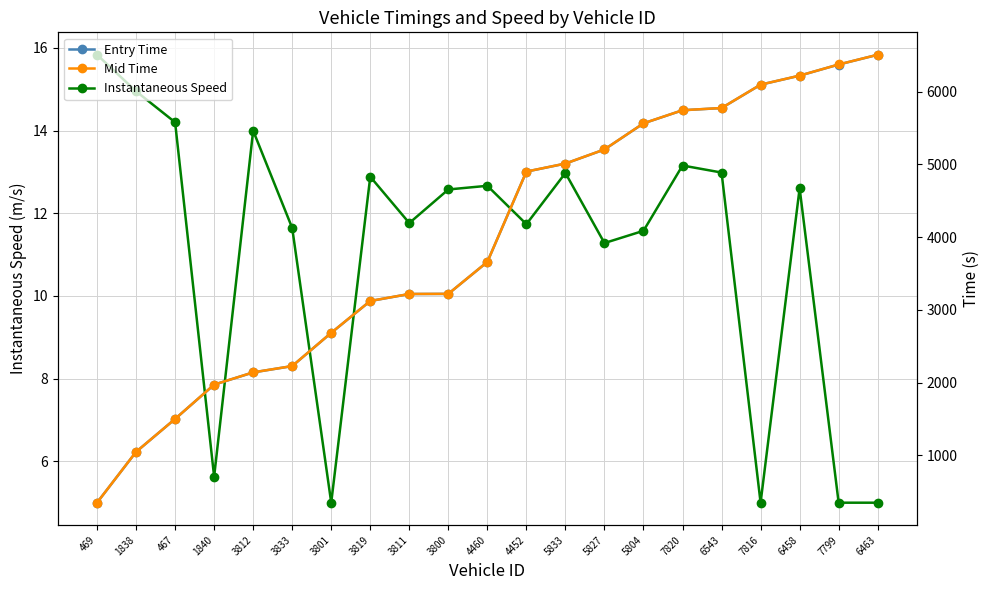

Reading left to right, extract all data points from this chart.

Instantaneous Speed: 469=15.8	1838=15.0	467=14.2	1840=5.6	3812=14.0	3833=11.6	3801=5.0	3819=12.9	3811=11.8	3800=12.6	4460=12.7	4452=11.7	5833=13.0	5827=11.3	5804=11.6	7820=13.2	6543=13.0	7816=5.0	6458=12.6	7799=5.0	6463=5.0
Entry Time: 469=347.6	1838=1046.1	467=1498.9	1840=1970.2	3812=2138.8	3833=2225.6	3801=2682.7	3819=3120.6	3811=3216.6	3800=3218.5	4460=3657.8	4452=4899.4	5833=5009.8	5827=5203.8	5804=5562.8	7820=5743.0	6543=5773.4	7816=6094.6	6458=6218.7	7799=6371.9	6463=6505.9
Mid Time: 469=348.1	1838=1046.6	467=1499.4	1840=1971.0	3812=2139.4	3833=2226.3	3801=2683.4	3819=3121.2	3811=3217.2	3800=3219.1	4460=3658.5	4452=4900.1	5833=5010.4	5827=5204.5	5804=5563.5	7820=5743.5	6543=5774.1	7816=6095.2	6458=6219.3	7799=6372.5	6463=6506.5